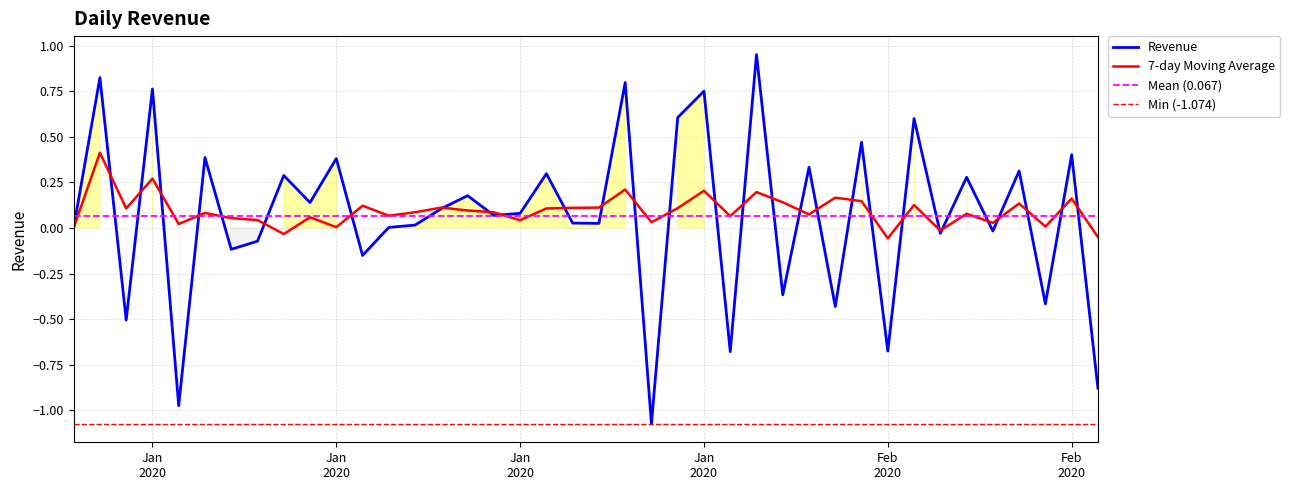

The chart shows a value of 0.0 at 2020-01-22. True or false?

False